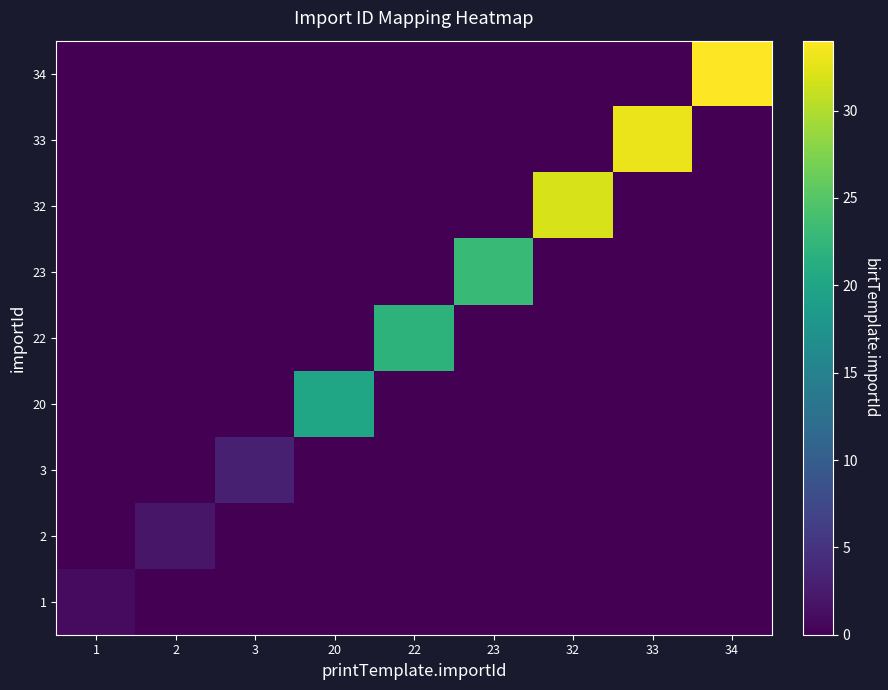

What is the difference between the highest and lowest values at 32?

32